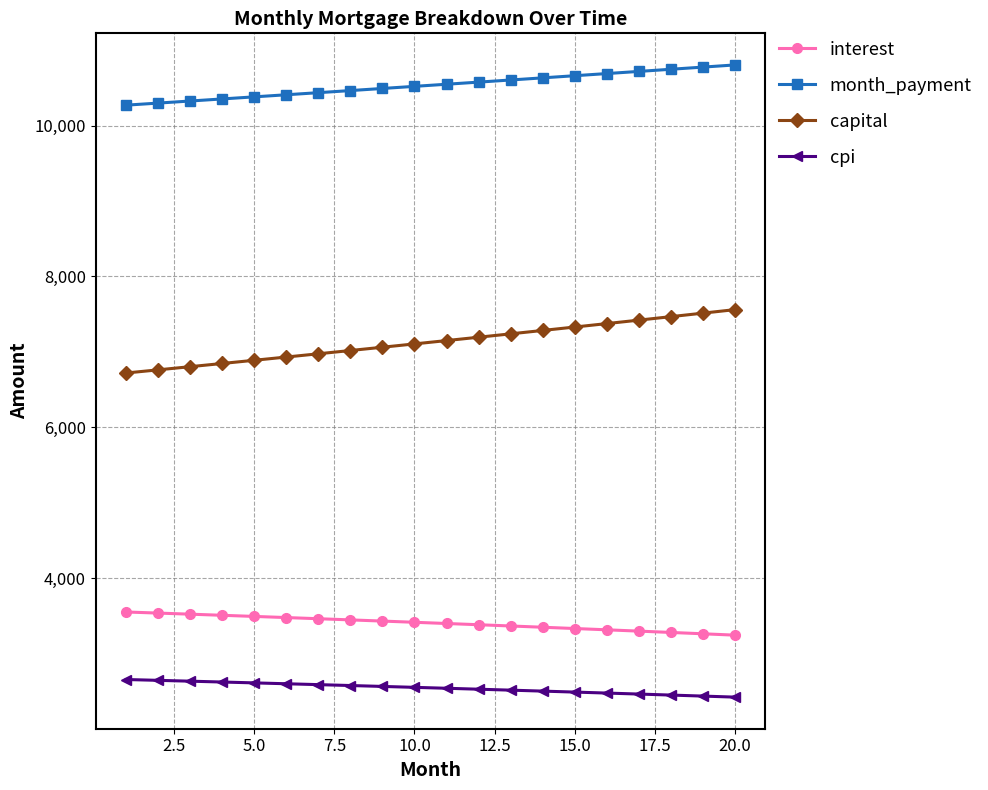

Which series has the largest total across all categories?

month_payment